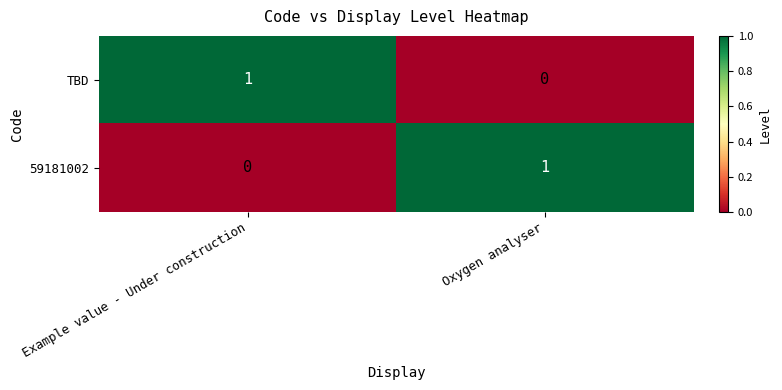

The TBD series shows 0 at Example value - Under construction. True or false?

False